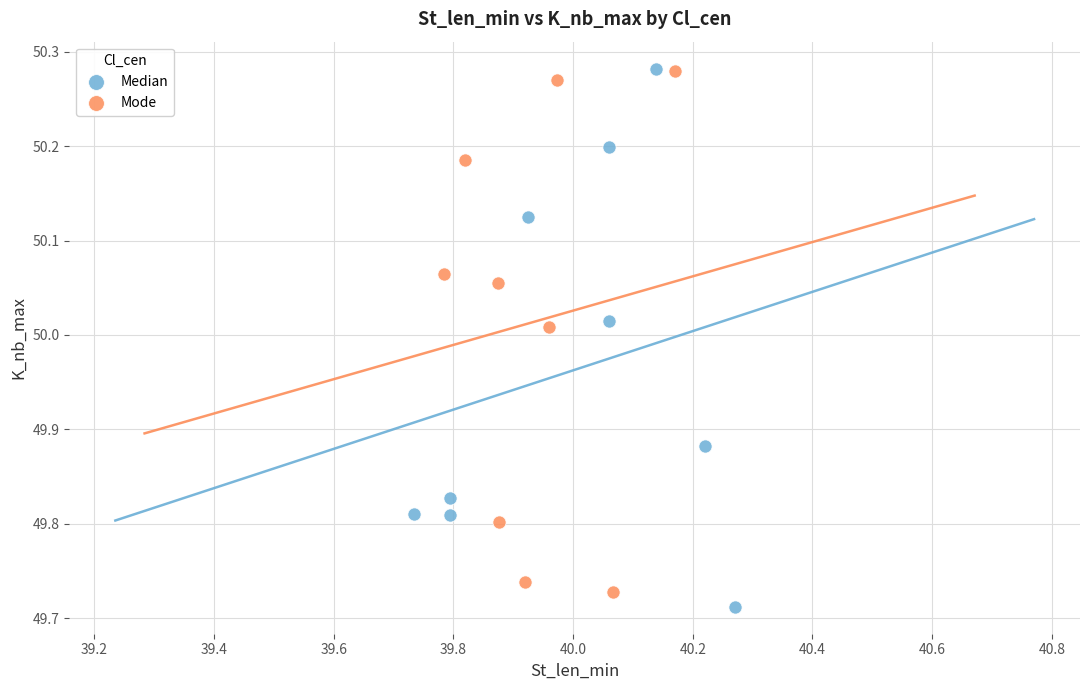

Which series has the widest spread of Y values?

Median